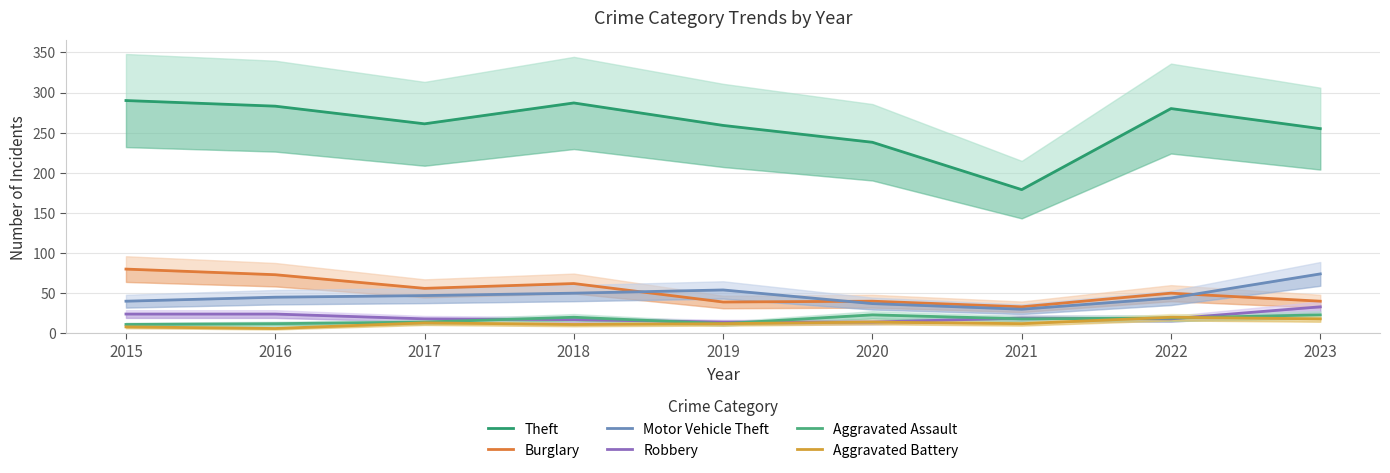

At which category does Robbery reach its first local peak?

2021